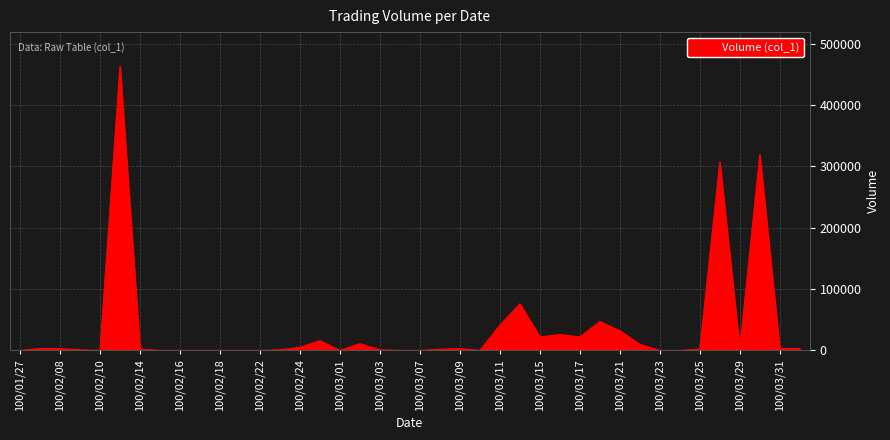

What is the maximum value shown in the chart?

463000